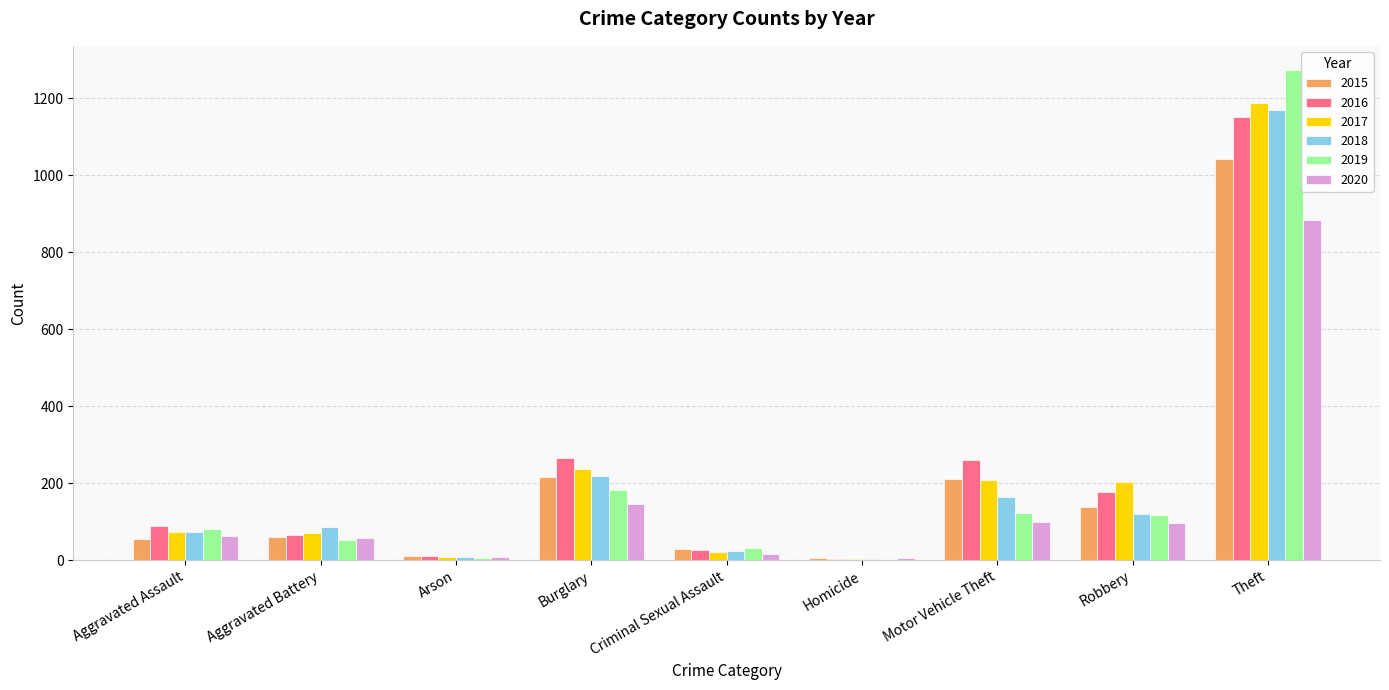

How many groups of bars are there?

9